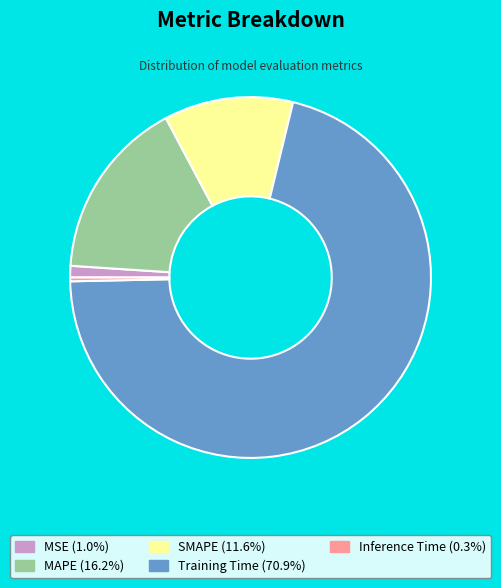

Is the sum of MSE and Inference Time greater than half?

No